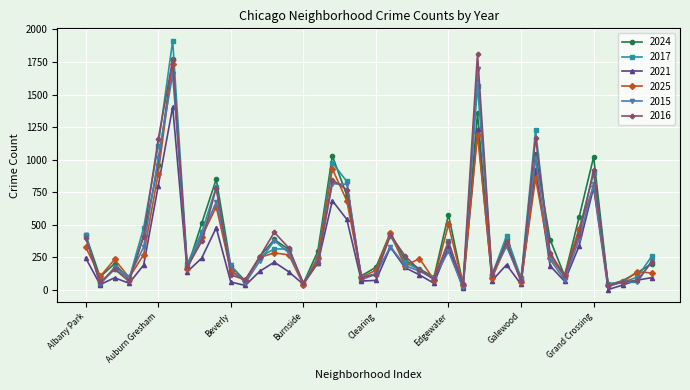

Which series has the largest range (max minus min)?

2017